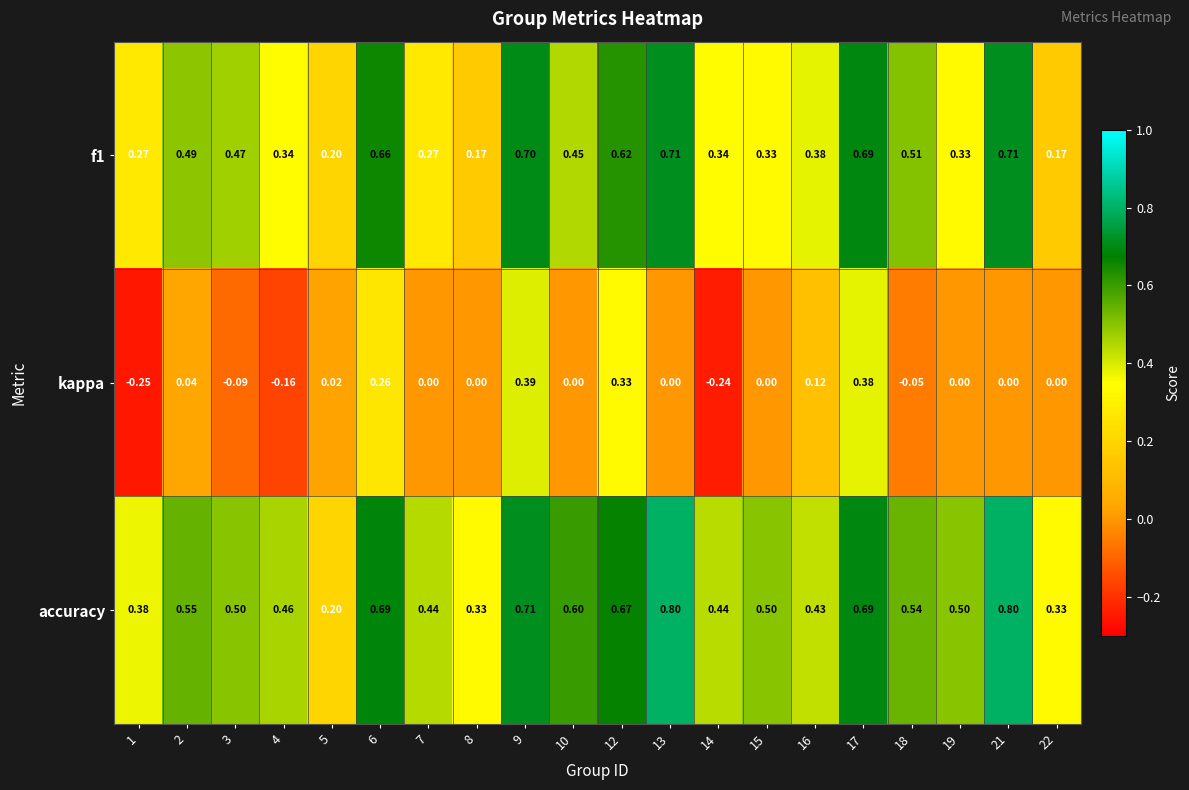

Between 15 and 16, which series saw the biggest shift?

kappa